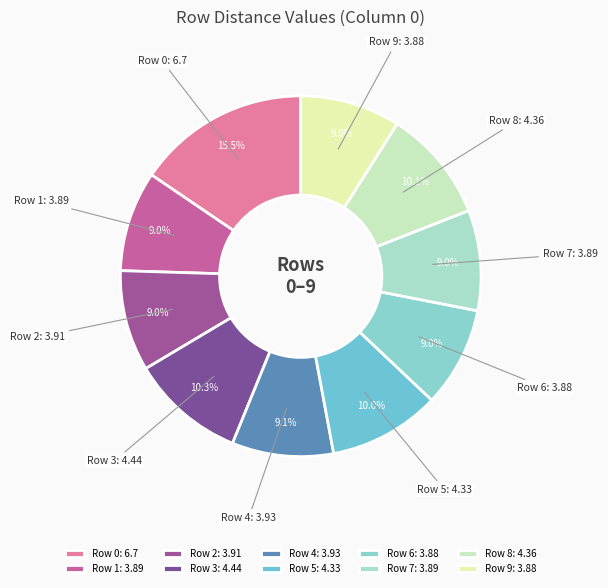

Between Row 6 and Row 8, which is larger?

Row 8